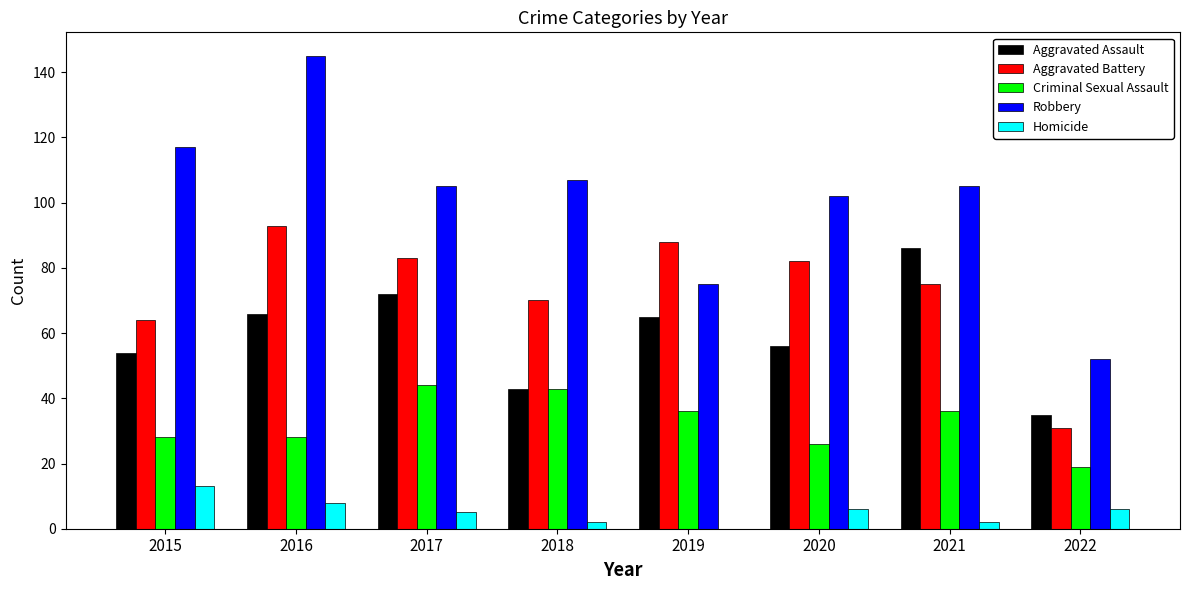

Which category has the highest value across all series?

2016